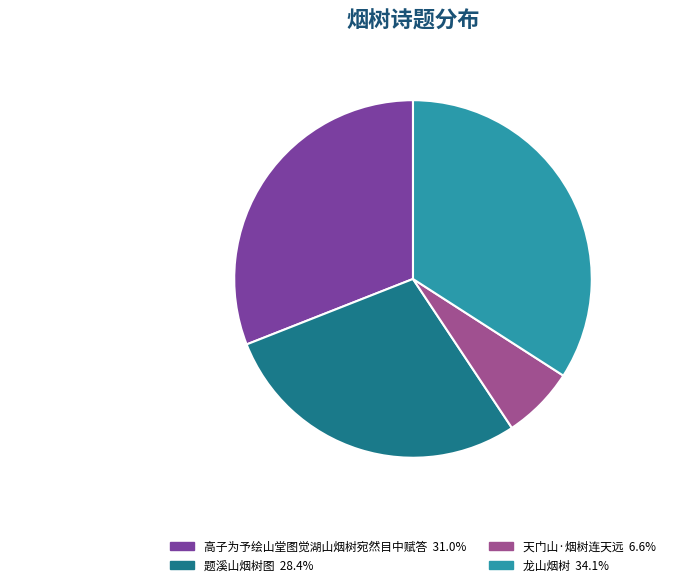

To the nearest percent, what is the combined percentage of 高子为予绘山堂图觉湖山烟树宛然目中赋答 and 龙山烟树?

65%